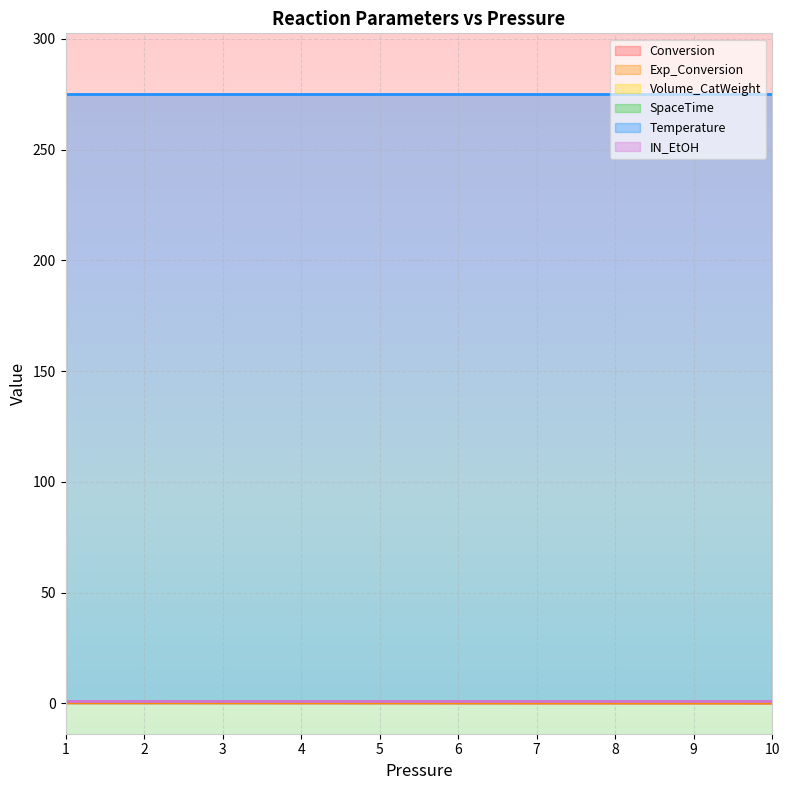

Which label corresponds to the smallest value in the chart?

10